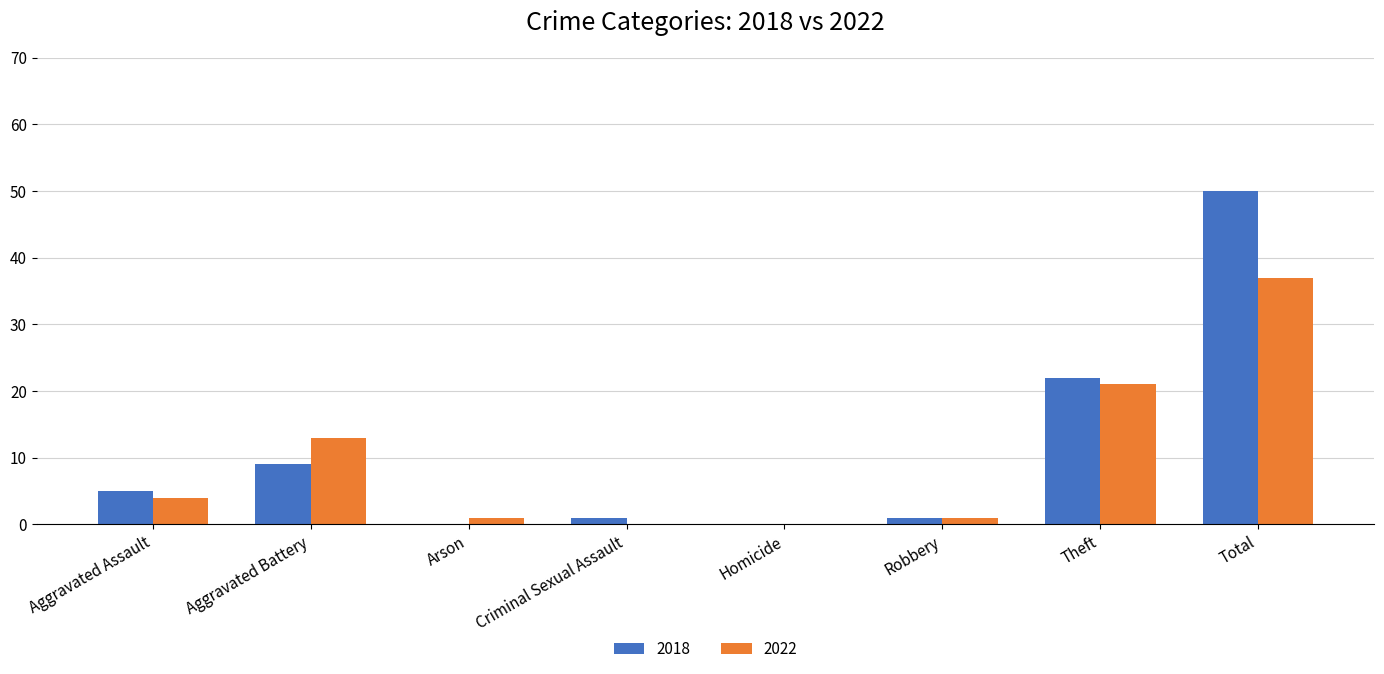

Which series has the widest spread of values?

2018